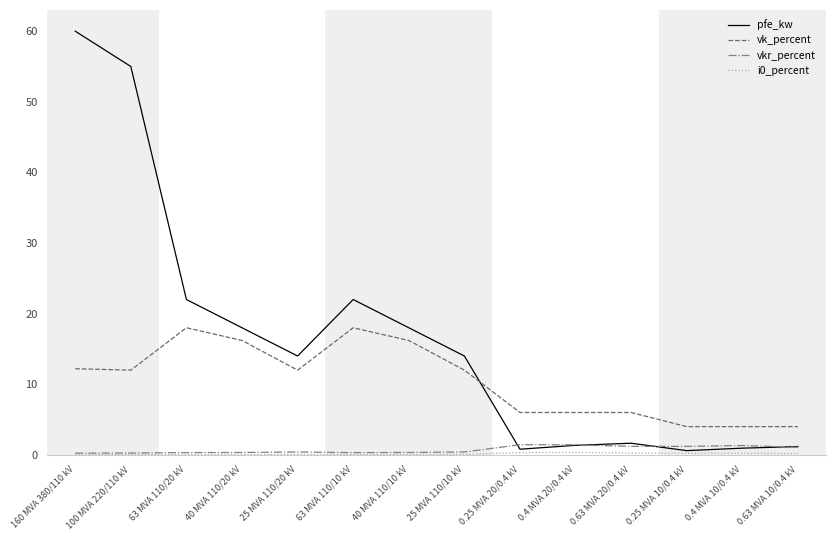

What is the sum of the pfe_kw values at 0.4 MVA 20/0.4 kV and 63 MVA 110/20 kV?

23.4